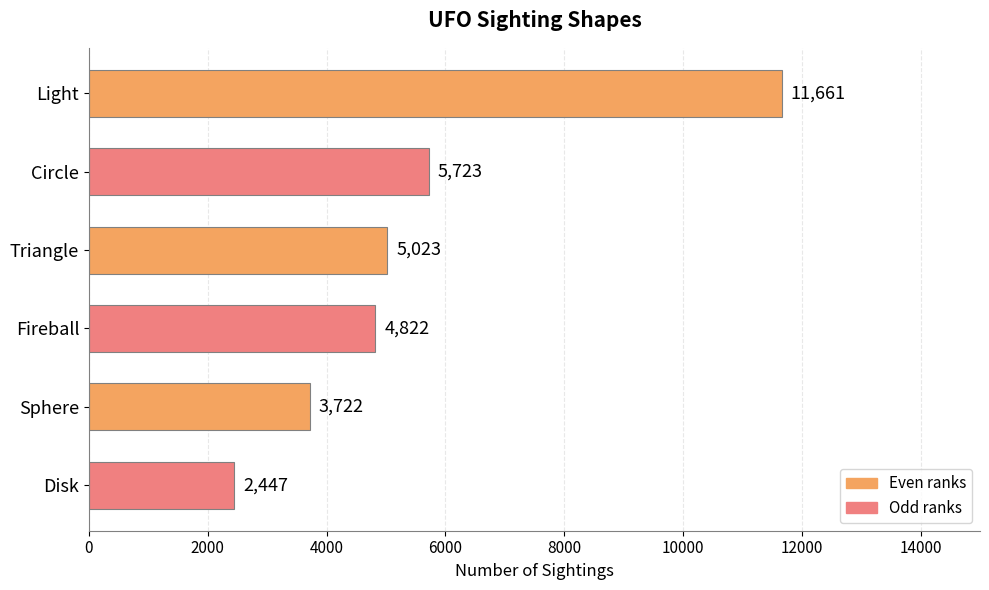

What is the average value?

5566